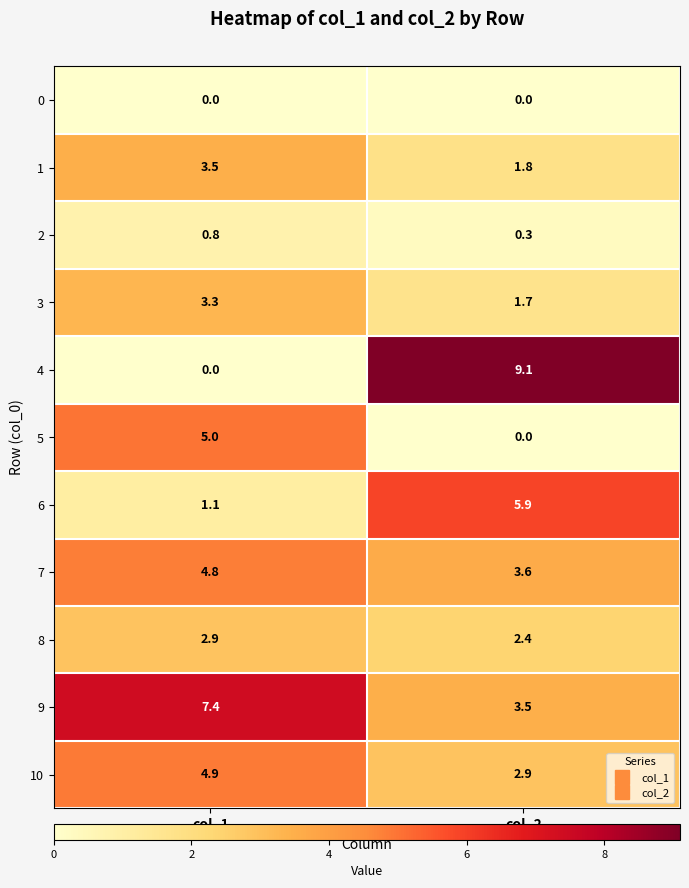

Which series changed the most between col_1 and col_2?

4